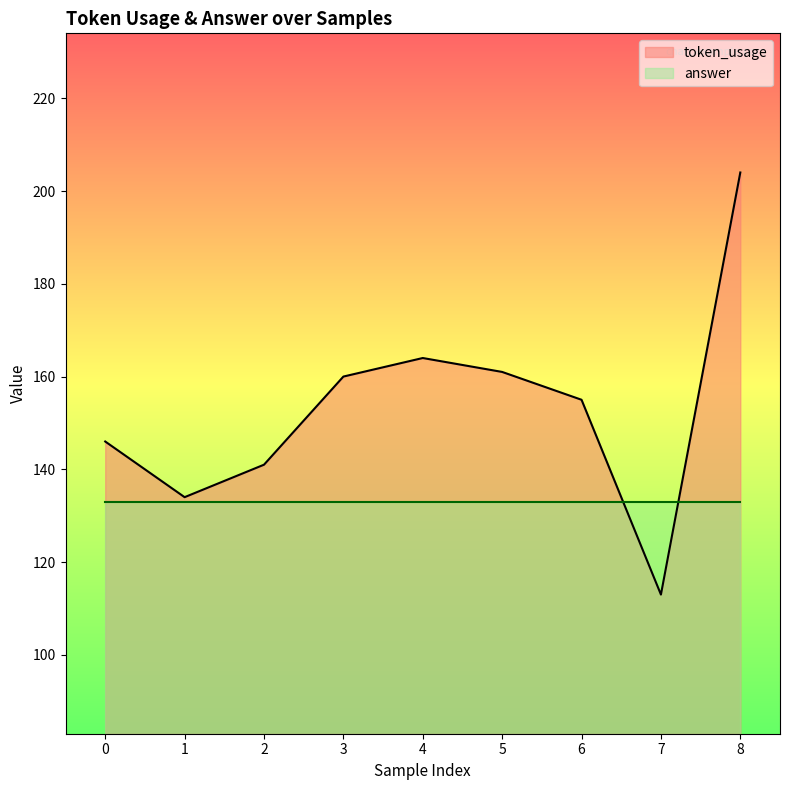

List the labels in order of value, smallest first.

7, 1, 2, 0, 6, 3, 5, 4, 8